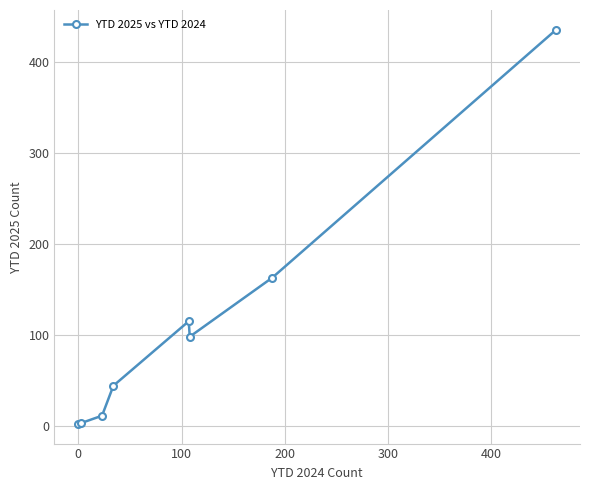

How many lines are shown in the chart?

1